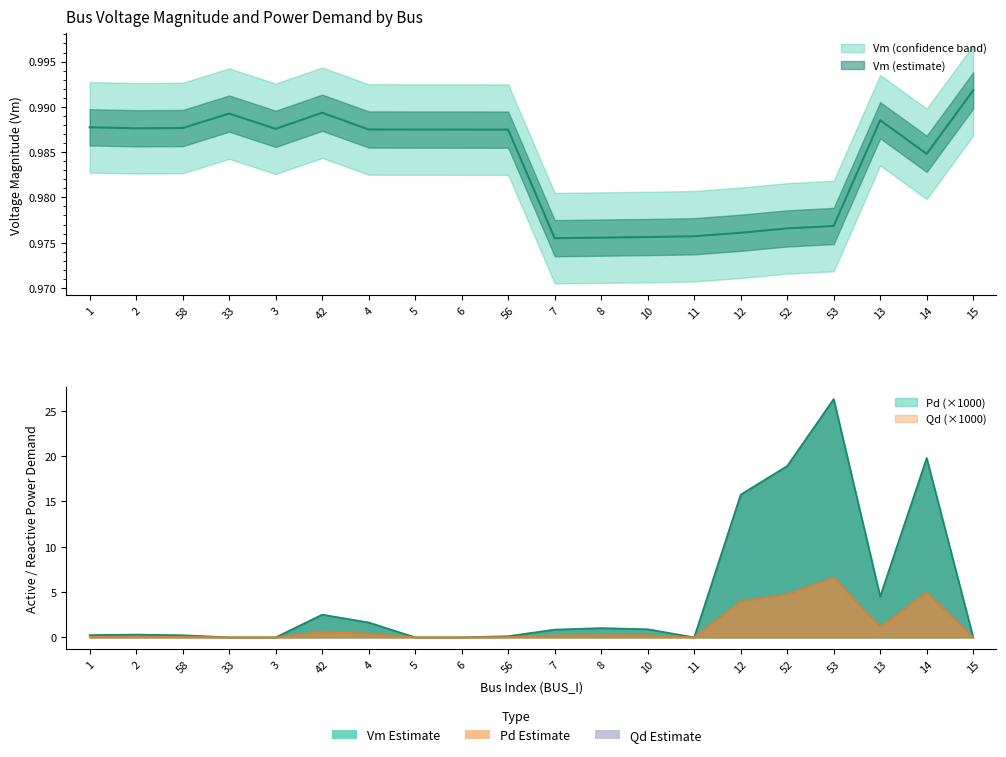

How many lines are shown in the chart?

3